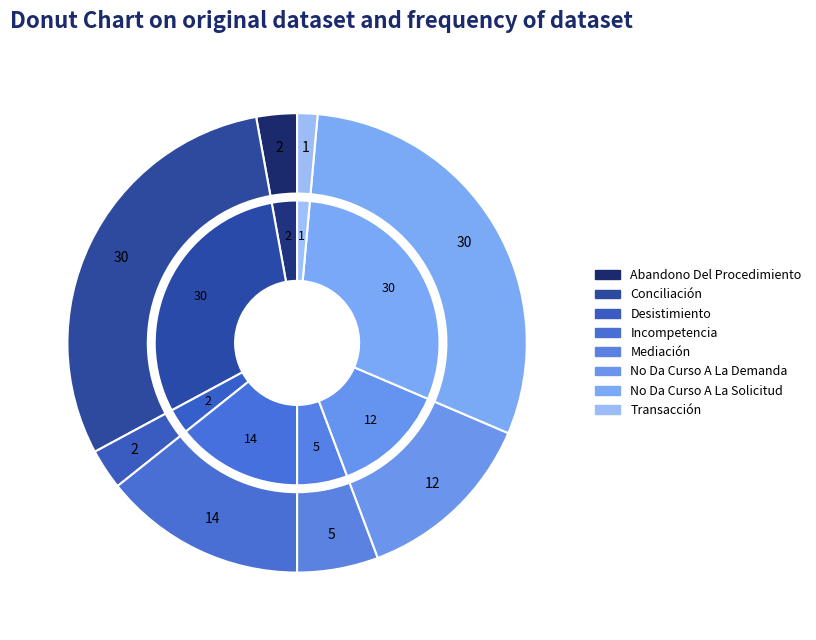

Rank the categories by value from lowest to highest.

Transacción, Abandono Del Procedimiento, Desistimiento, Mediación, No Da Curso A La Demanda, Incompetencia, Conciliación, No Da Curso A La Solicitud